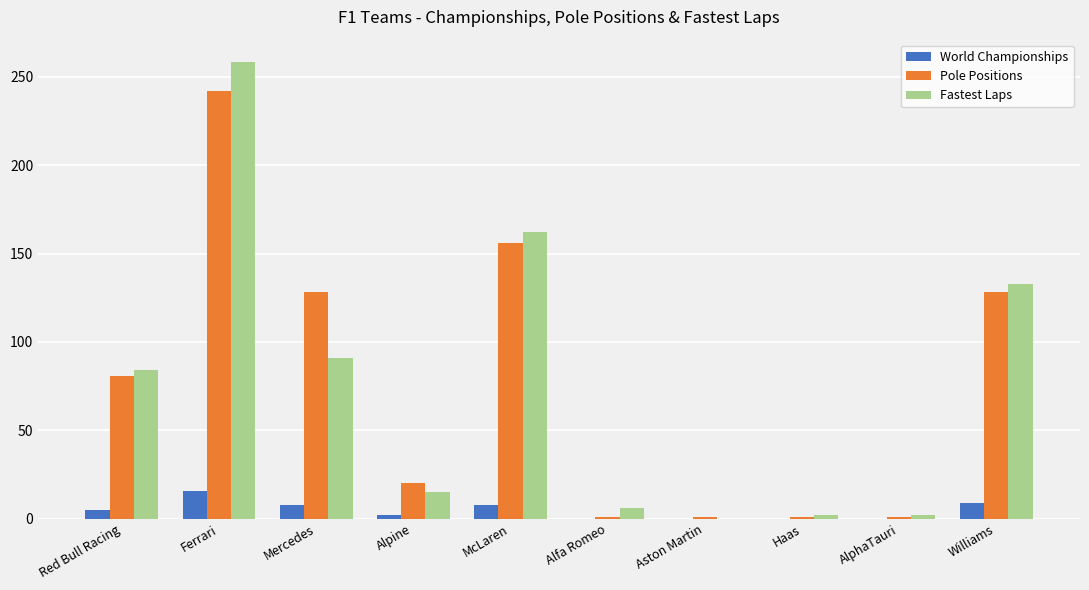

At which label does Fastest Laps reach its peak?

Ferrari